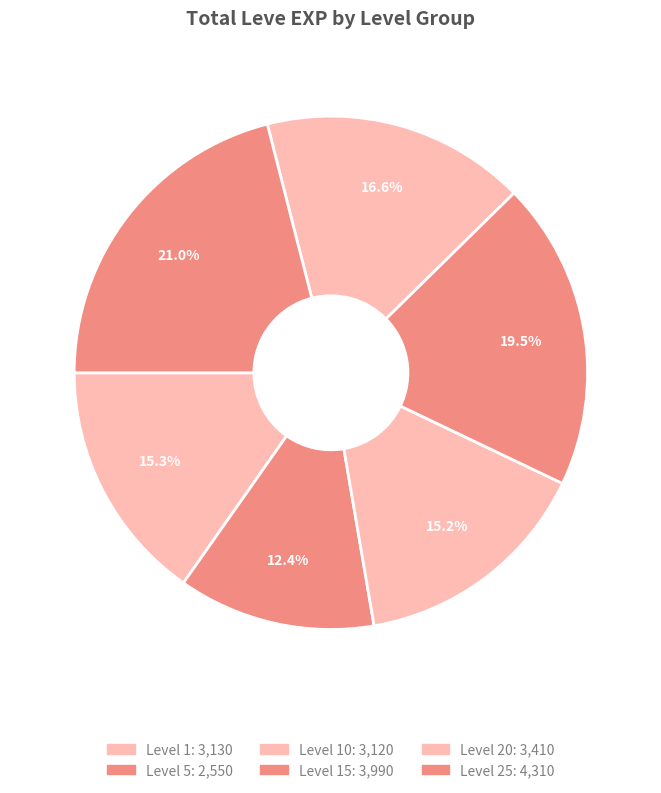

Count the number of slices in the pie.

6